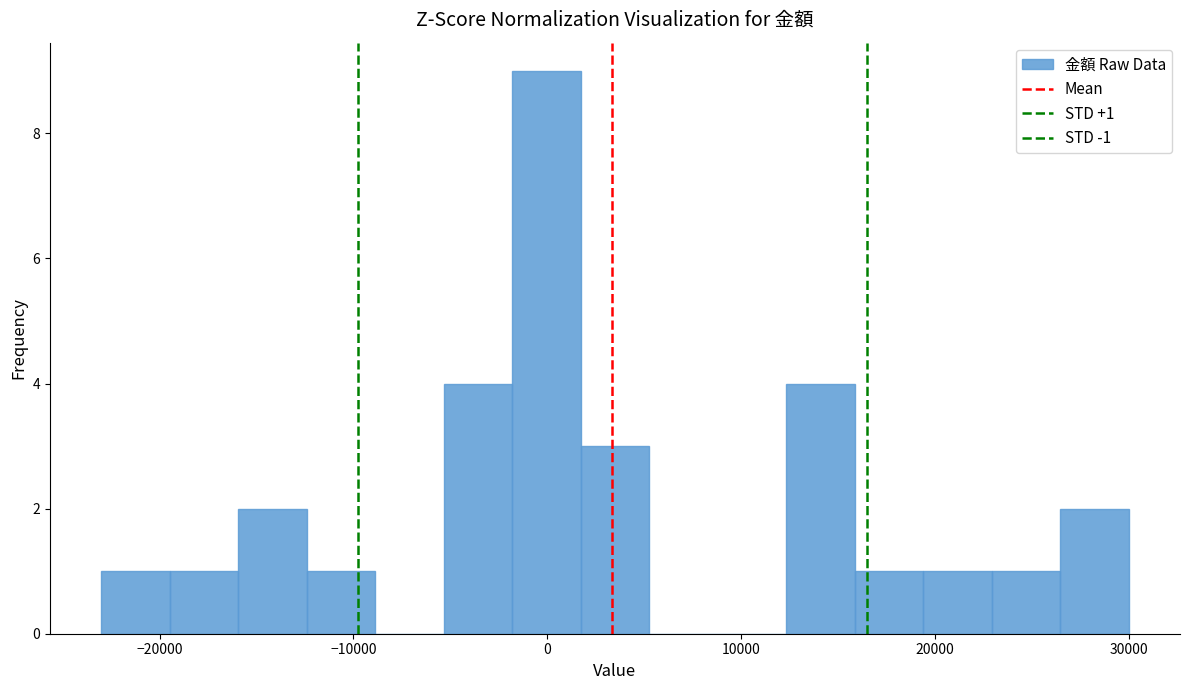

Read against the x-axis, roughly where is the centre of the tallest bar?

0